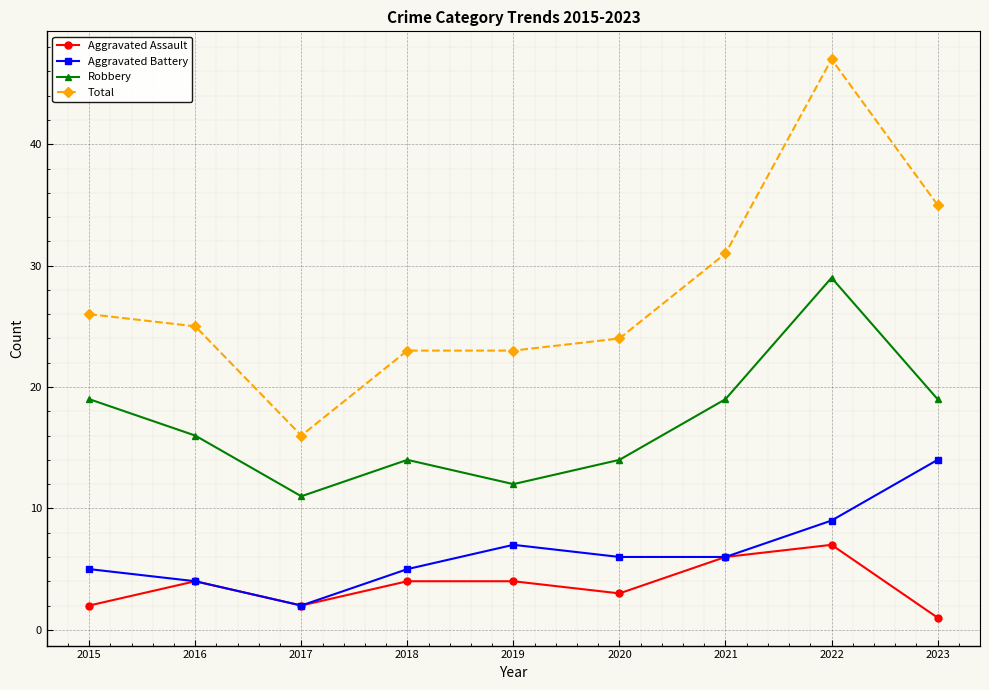

True or false: Total and Robbery intersect in this chart.

False